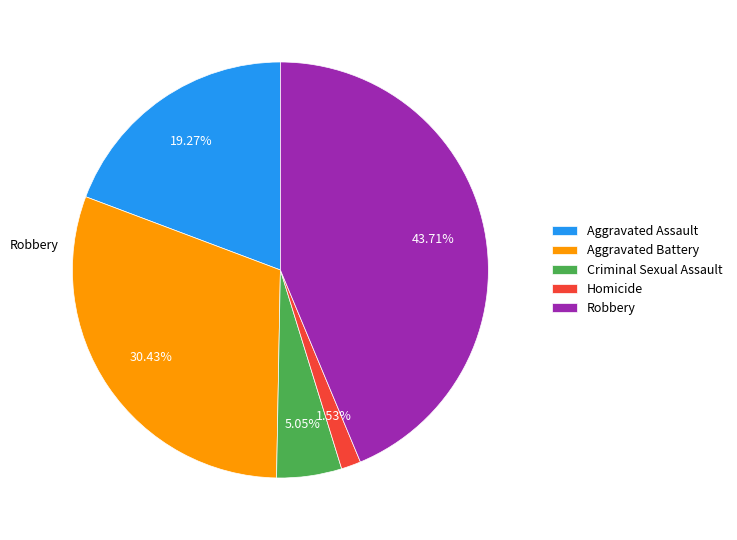

Does Aggravated Assault account for over 50% of the chart?

No